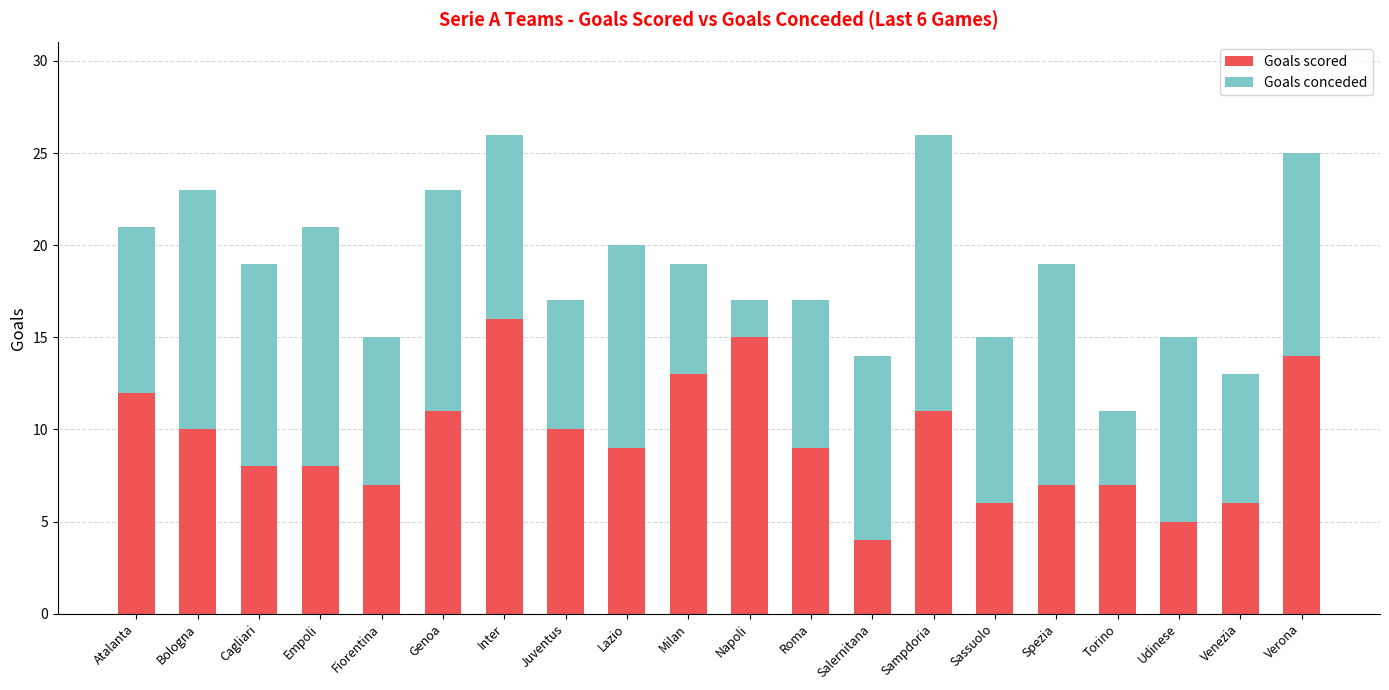

What is the sum of the Goals scored values at Bologna and Milan?

23